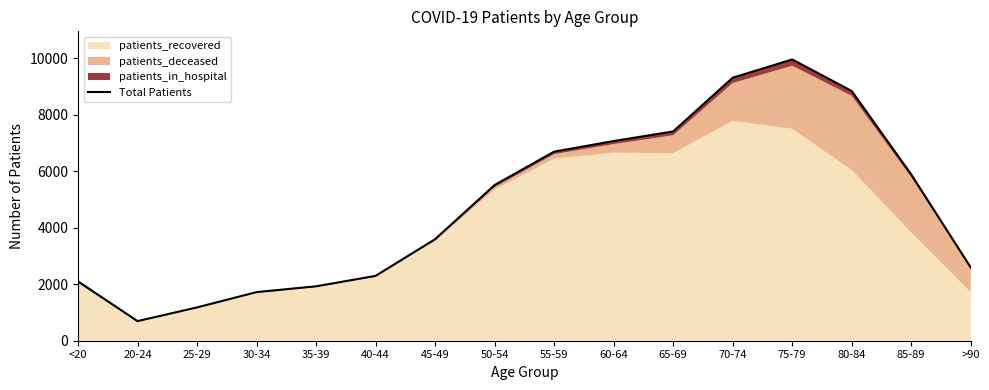

What is the label of the 16th point from the right?

<20